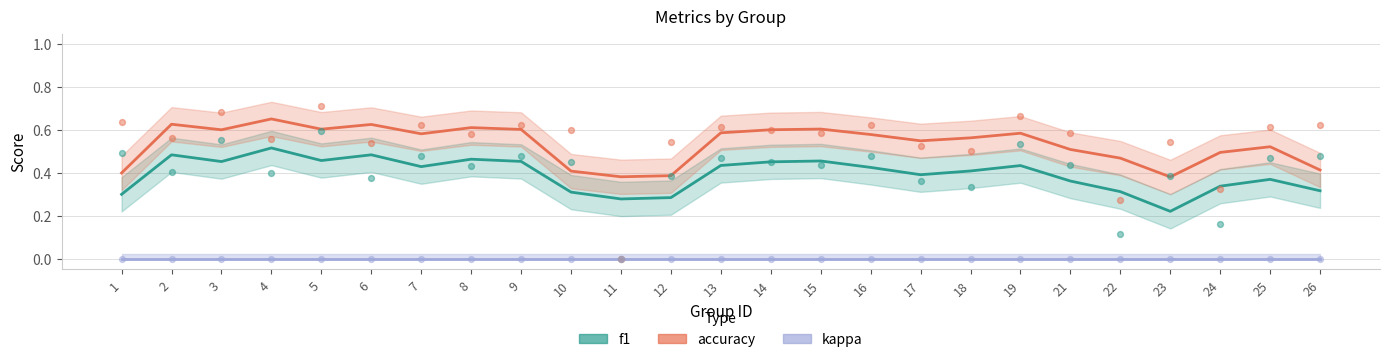

Which series has the largest total across all categories?

accuracy